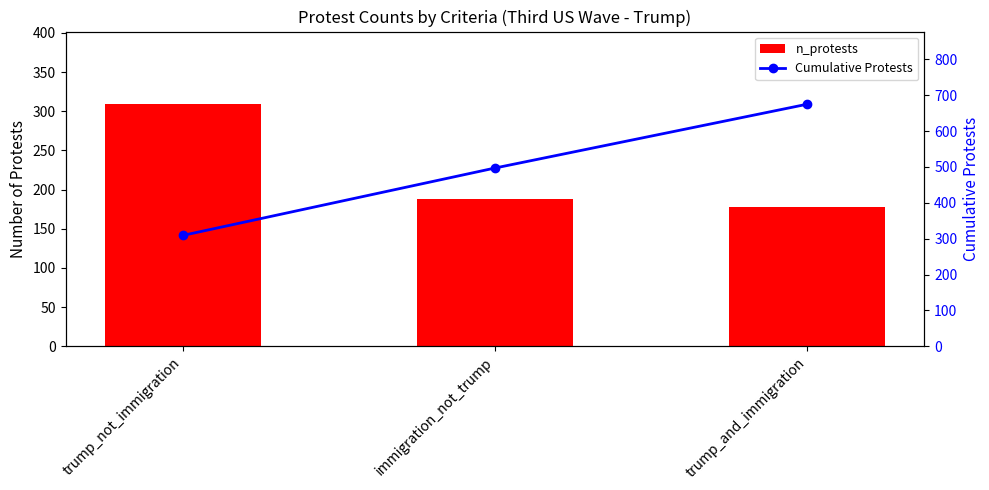

Where does the n_protests series first go above 188?

trump_not_immigration